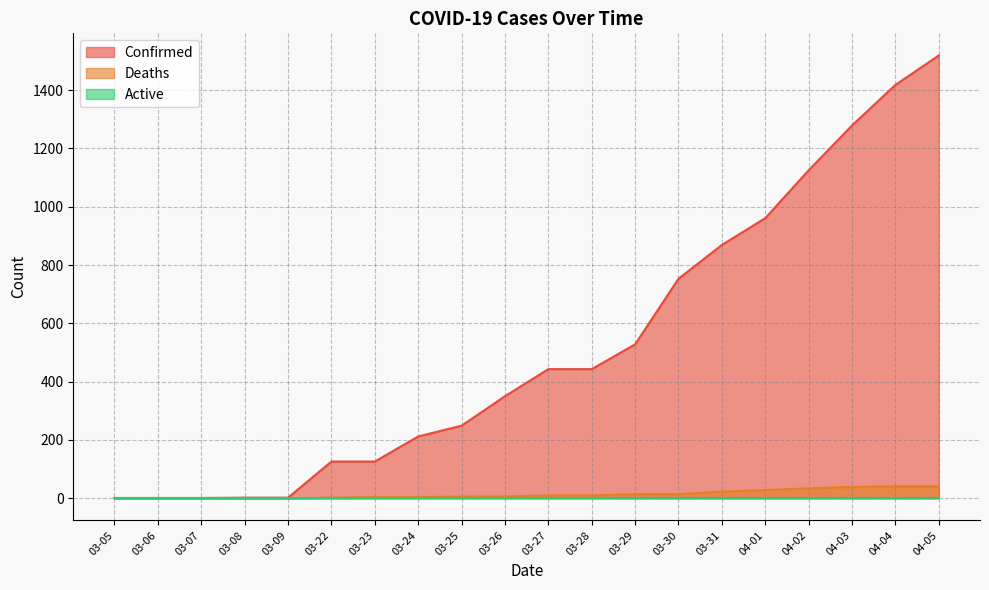

Which series has the largest range (max minus min)?

Confirmed